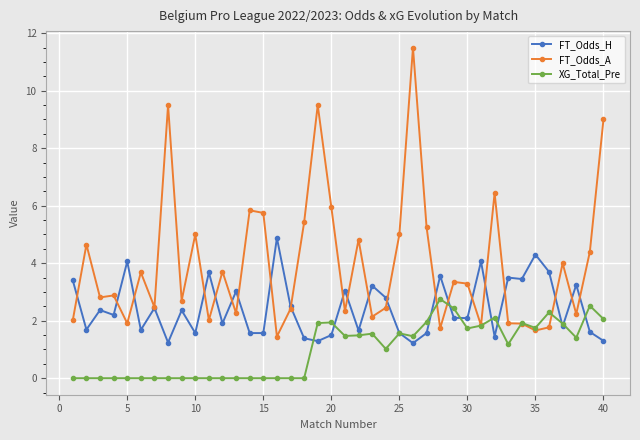

True or false: XG_Total_Pre and FT_Odds_H cross at least once.

True